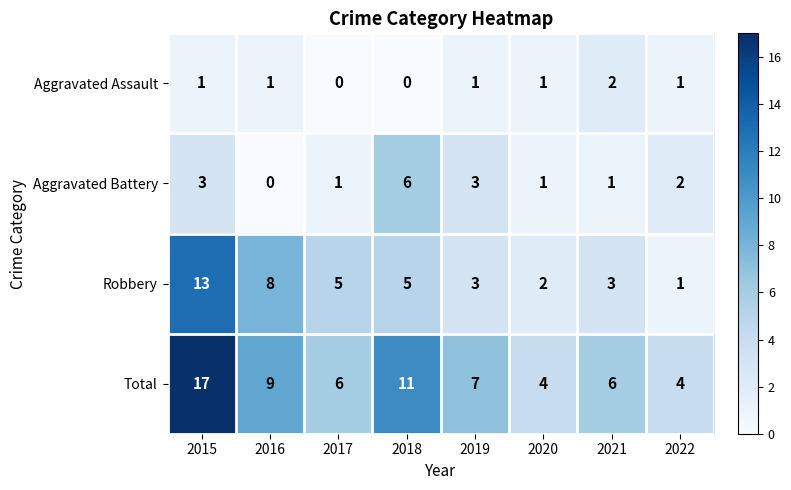

What is the difference between the second highest and minimum values in the Aggravated Battery series?

3